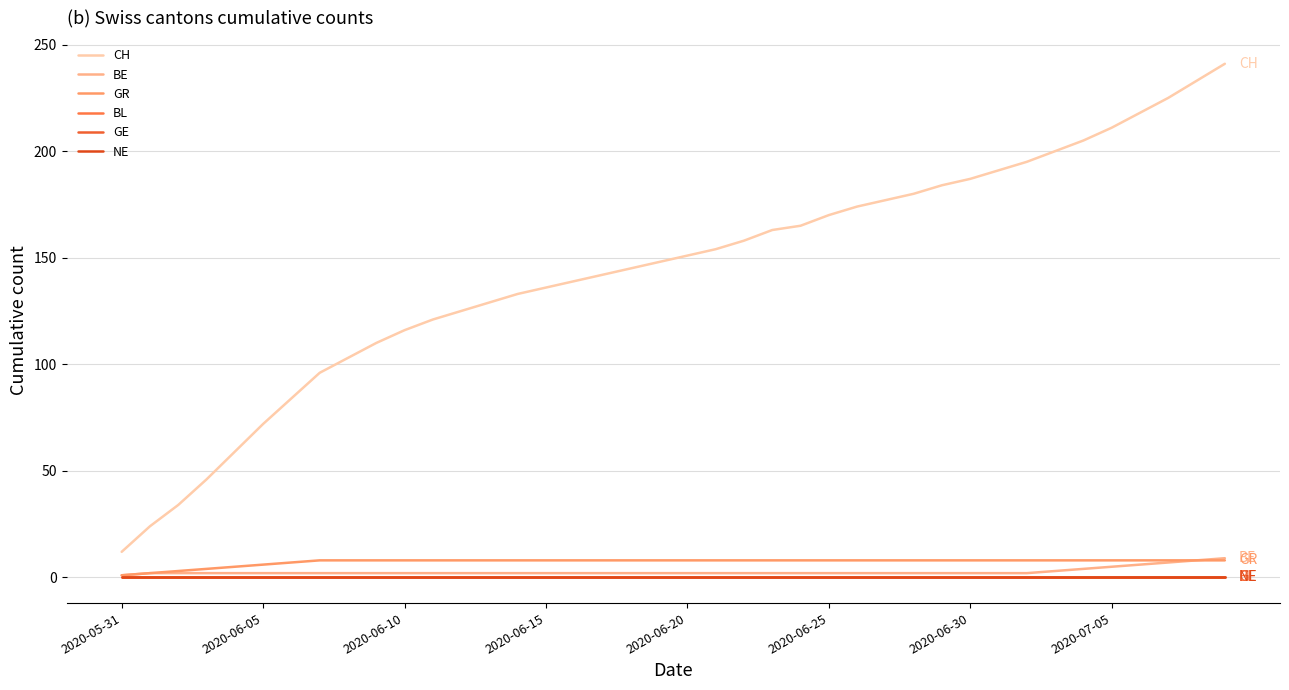

Is this an area chart (filled region under the line)?

No